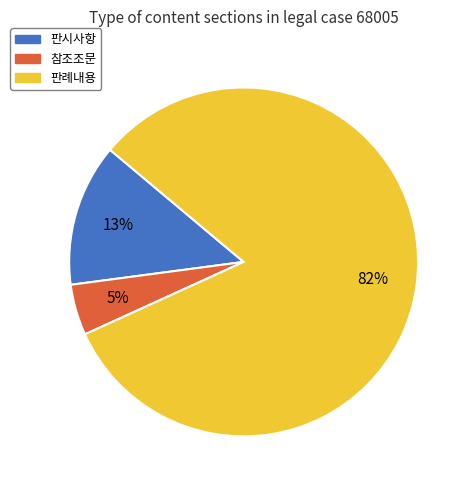

Which slice is the smallest?

참조조문